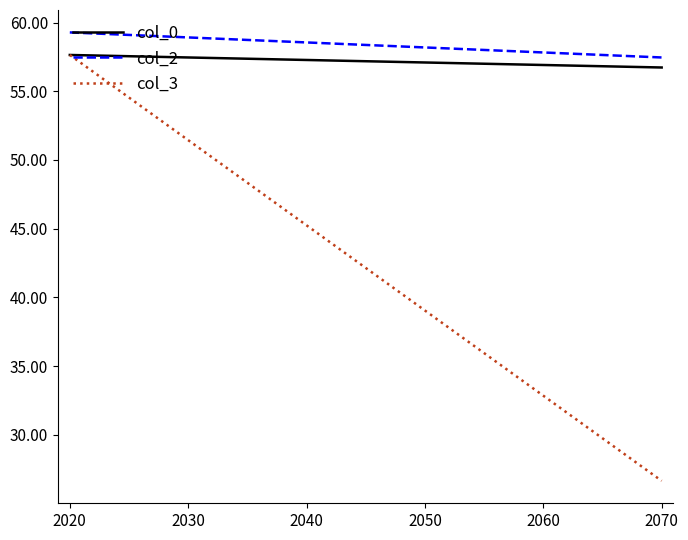

At how many categories does at least one series exceed 53?

2